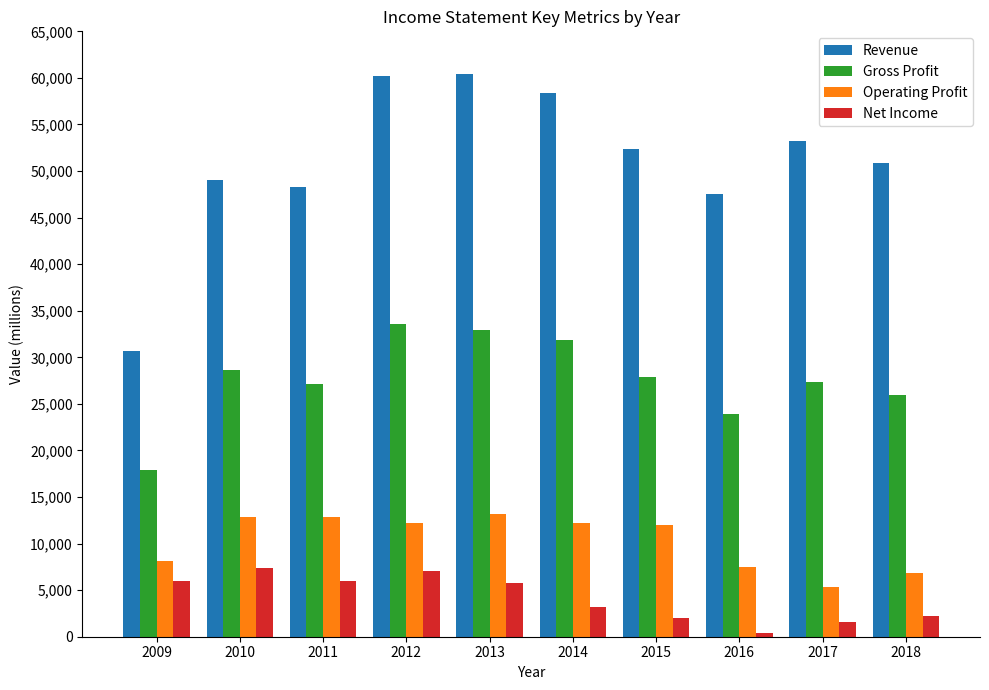

What is the average value of the Revenue series?

51127